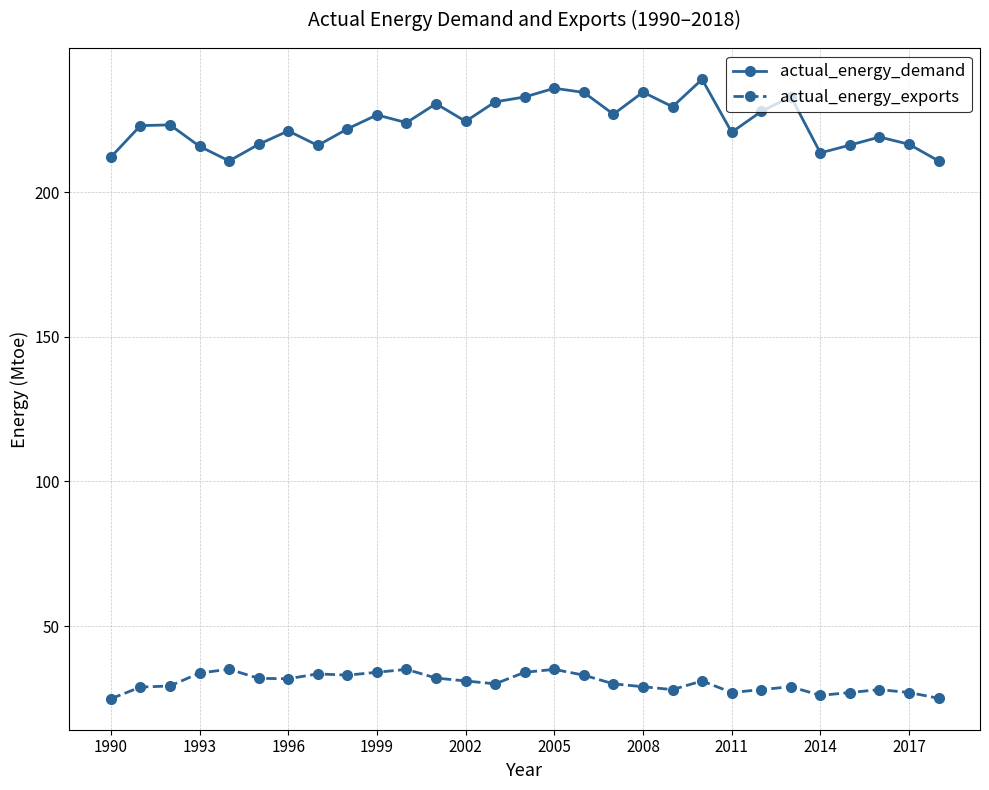

Which series has the largest range (max minus min)?

actual_energy_demand